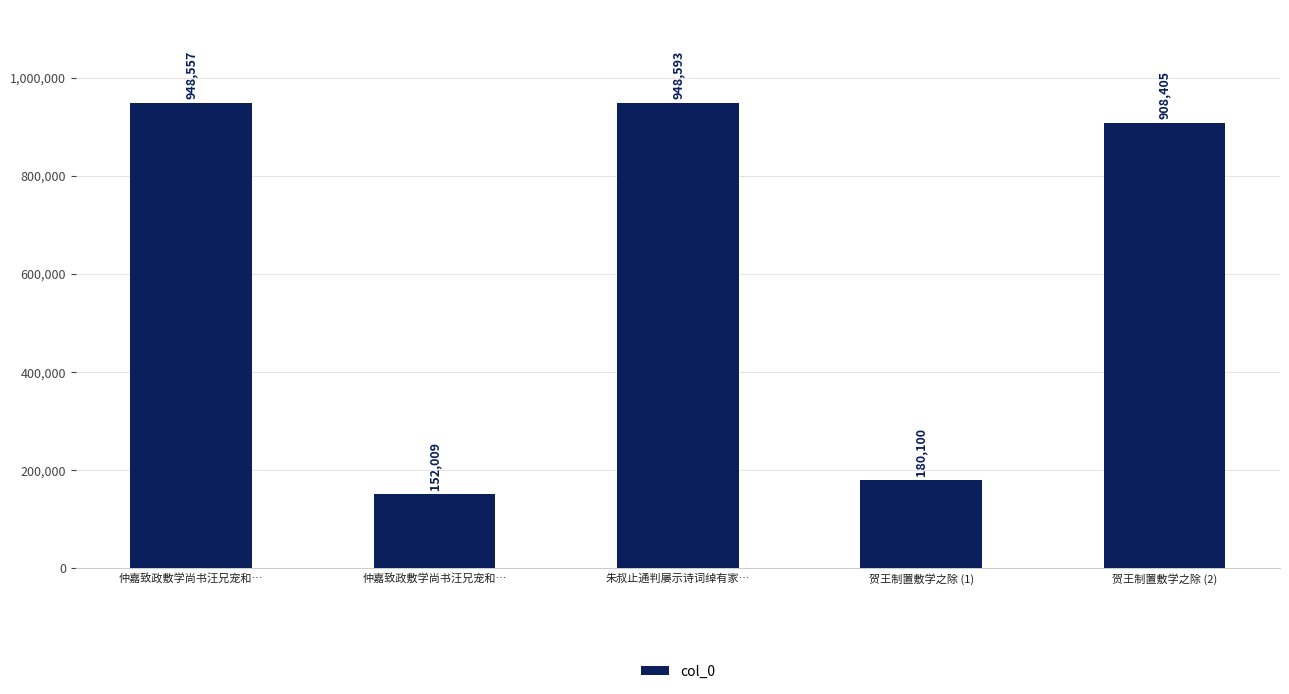

Does the chart contain stacked bars?

No